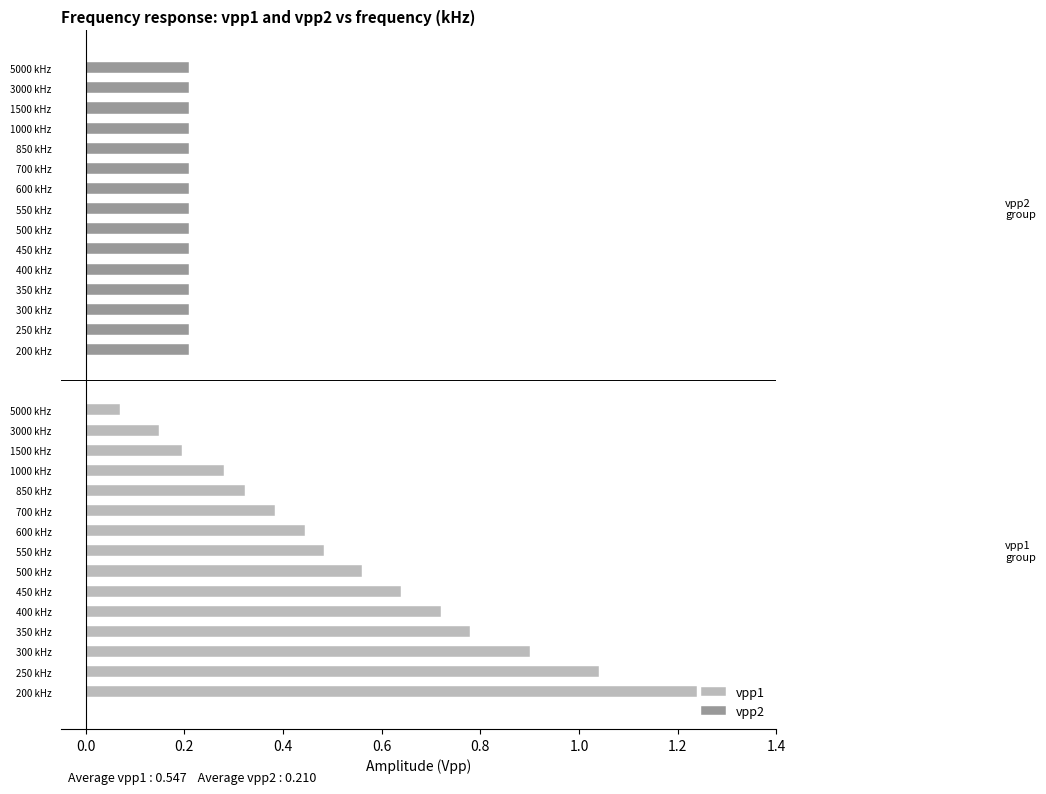

Which series has the largest range (max minus min)?

vpp1